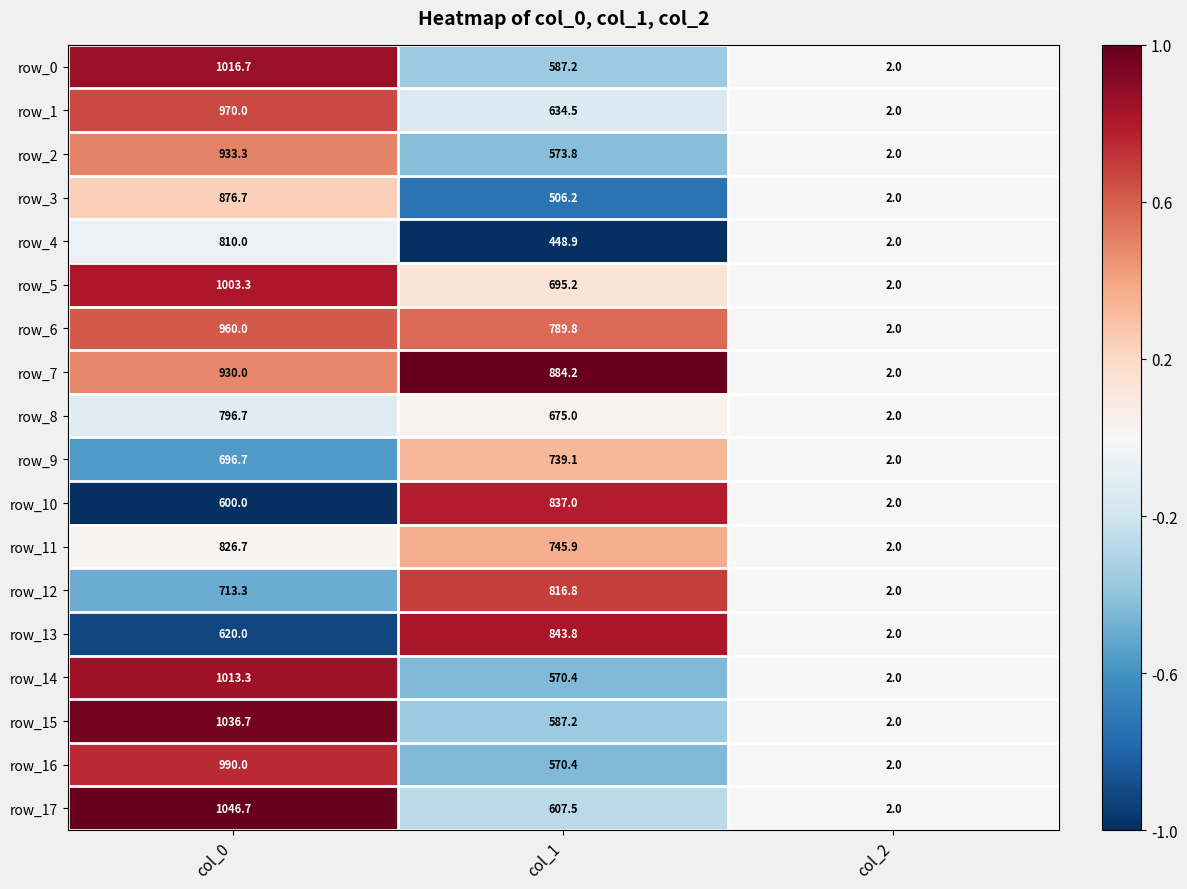

What is the sum of the row_5 values at col_2 and col_0?

1005.3